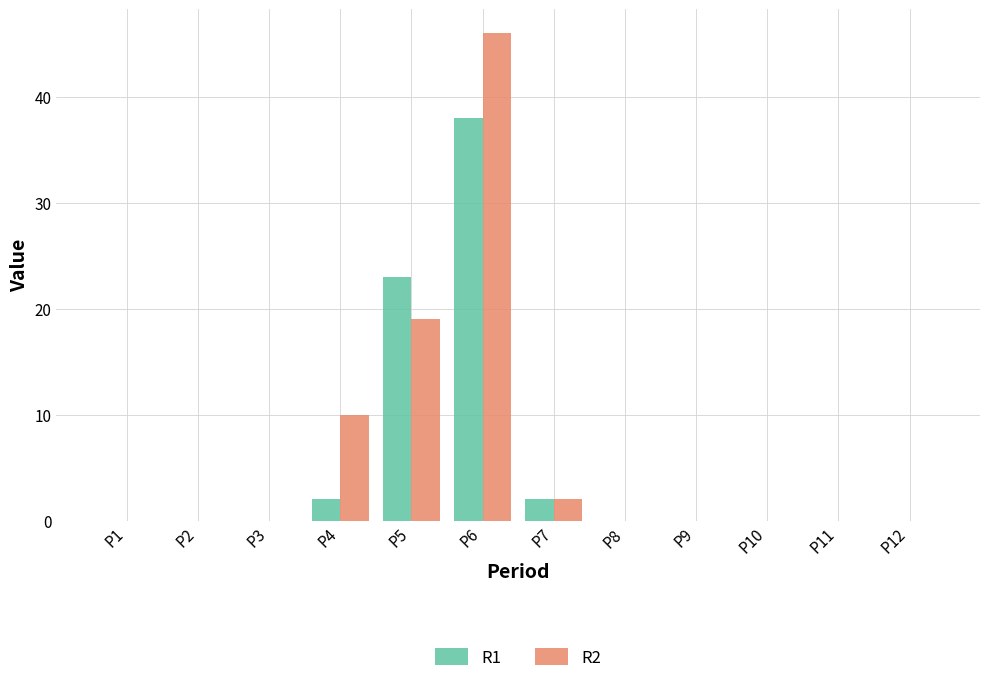

What are all the series names shown in the legend?

R1, R2